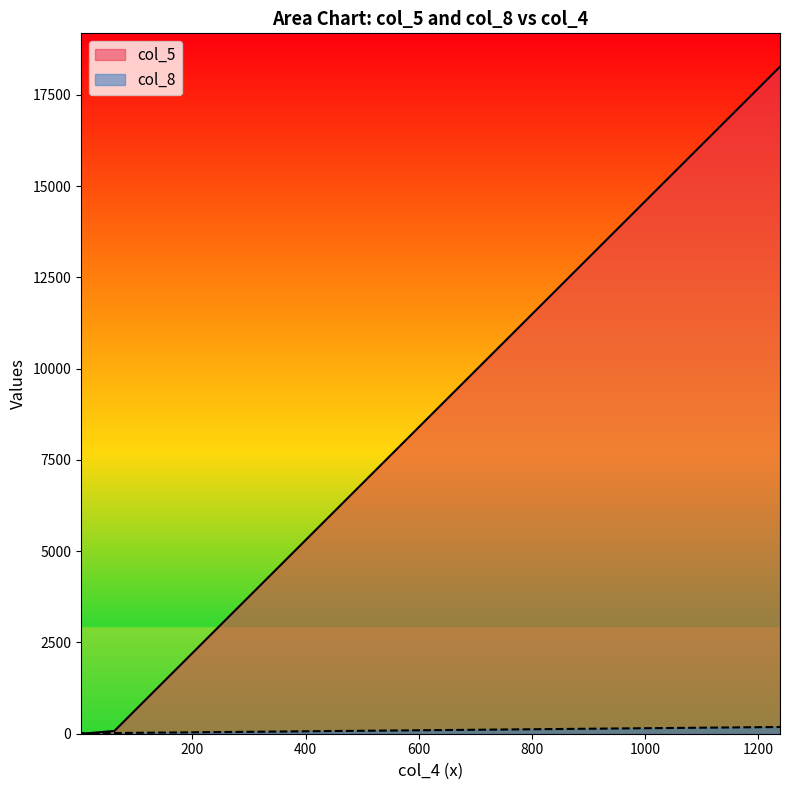

List the labels in order of col_8 value, largest first.

3, 5, 8, 13, 1239, 7, 62